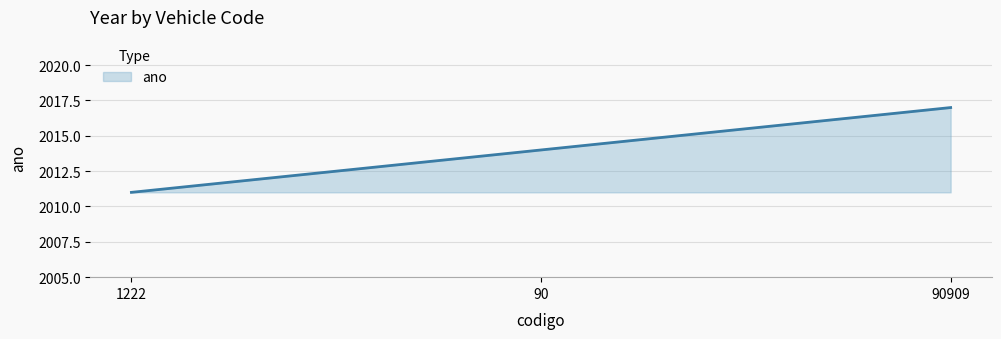

What is the greatest value displayed?

2017